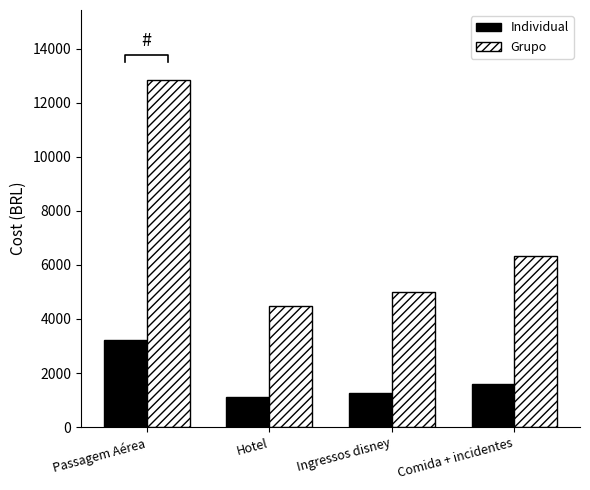

Rank the series by their average value, from lowest to highest.

Individual, Grupo